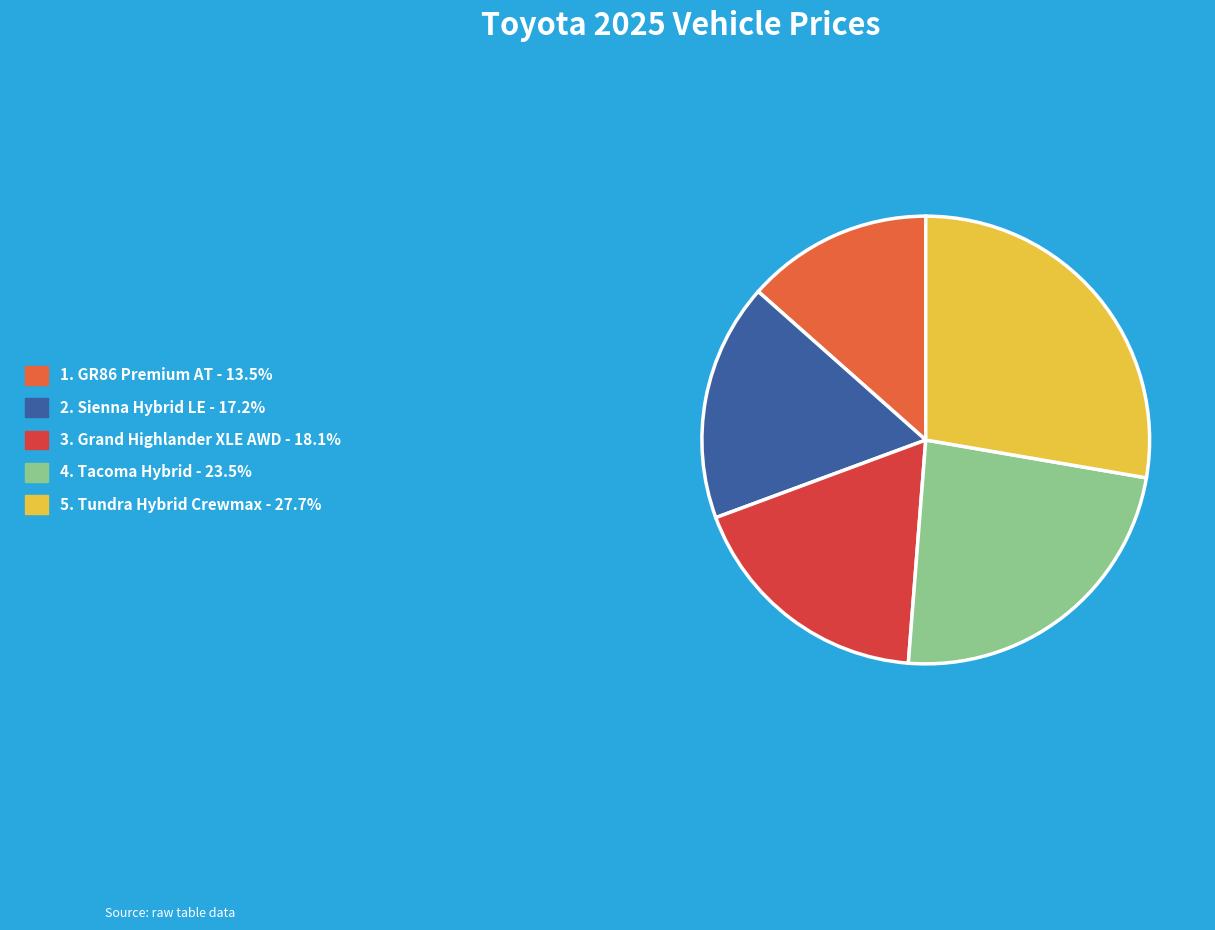

Count the number of slices in the pie.

5